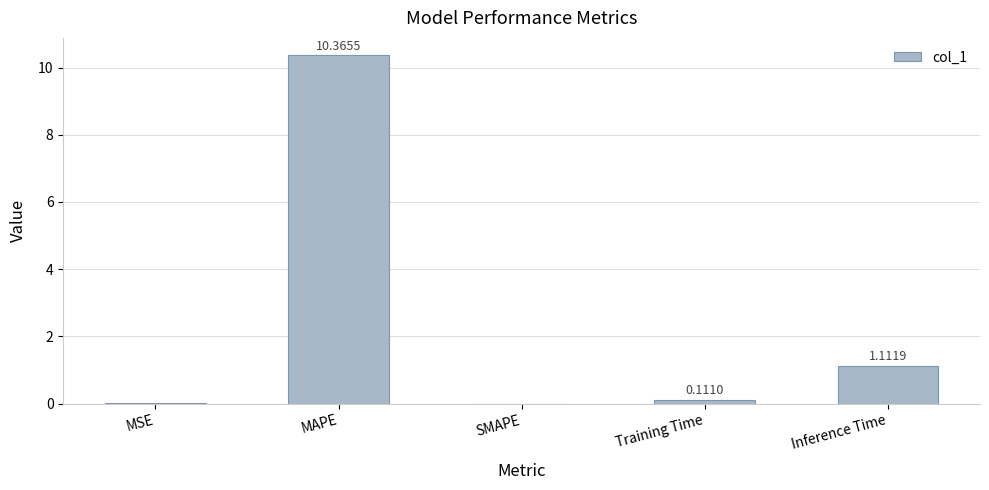

Where is the data nearest to the value 5?

Inference Time